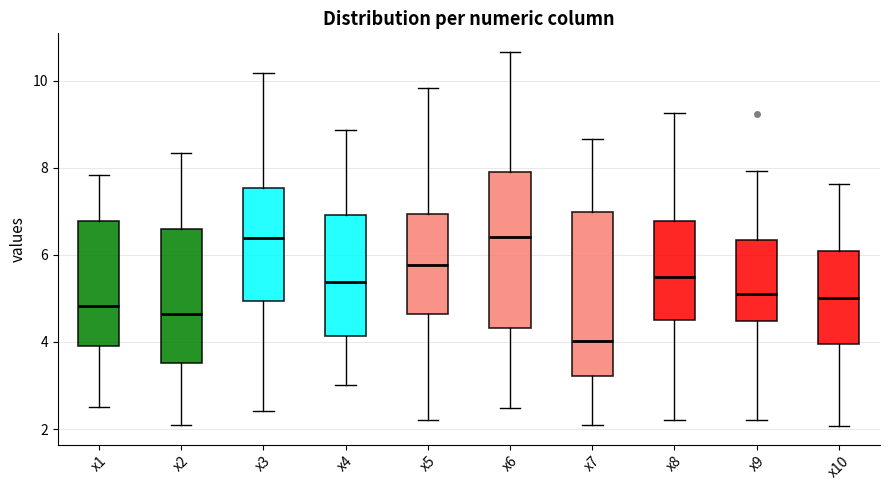

Which box's median line is the lowest?

x7